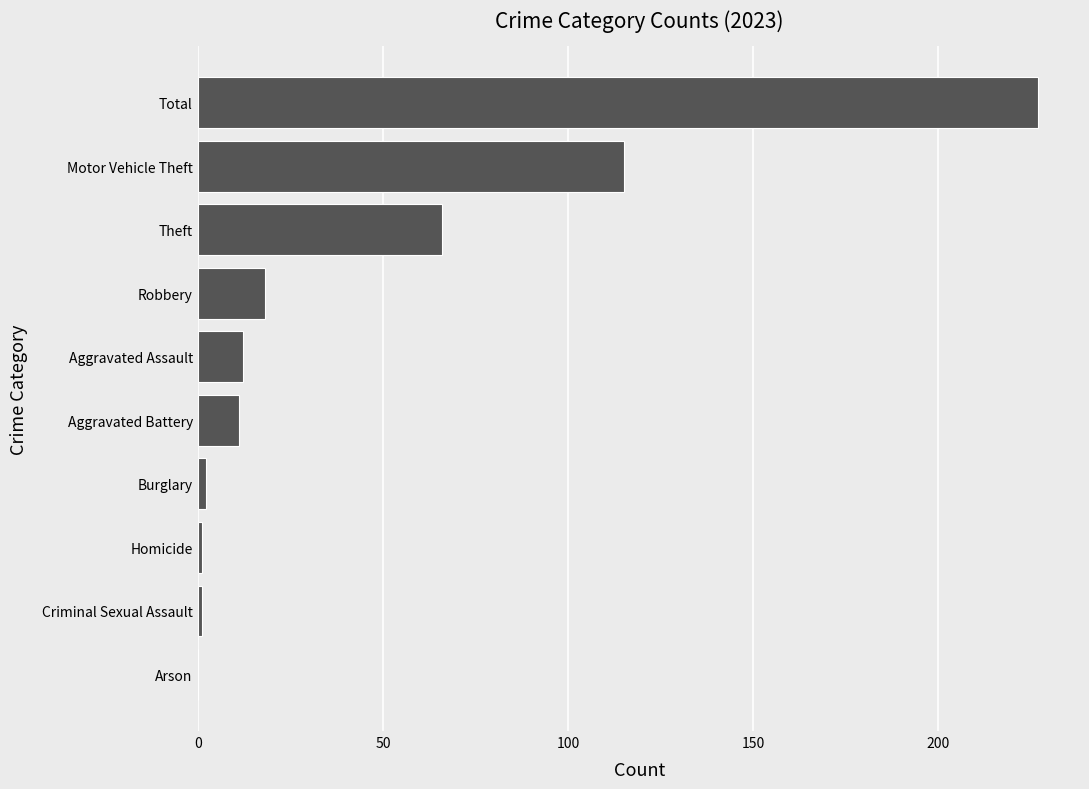

What is the sum of all values?

453